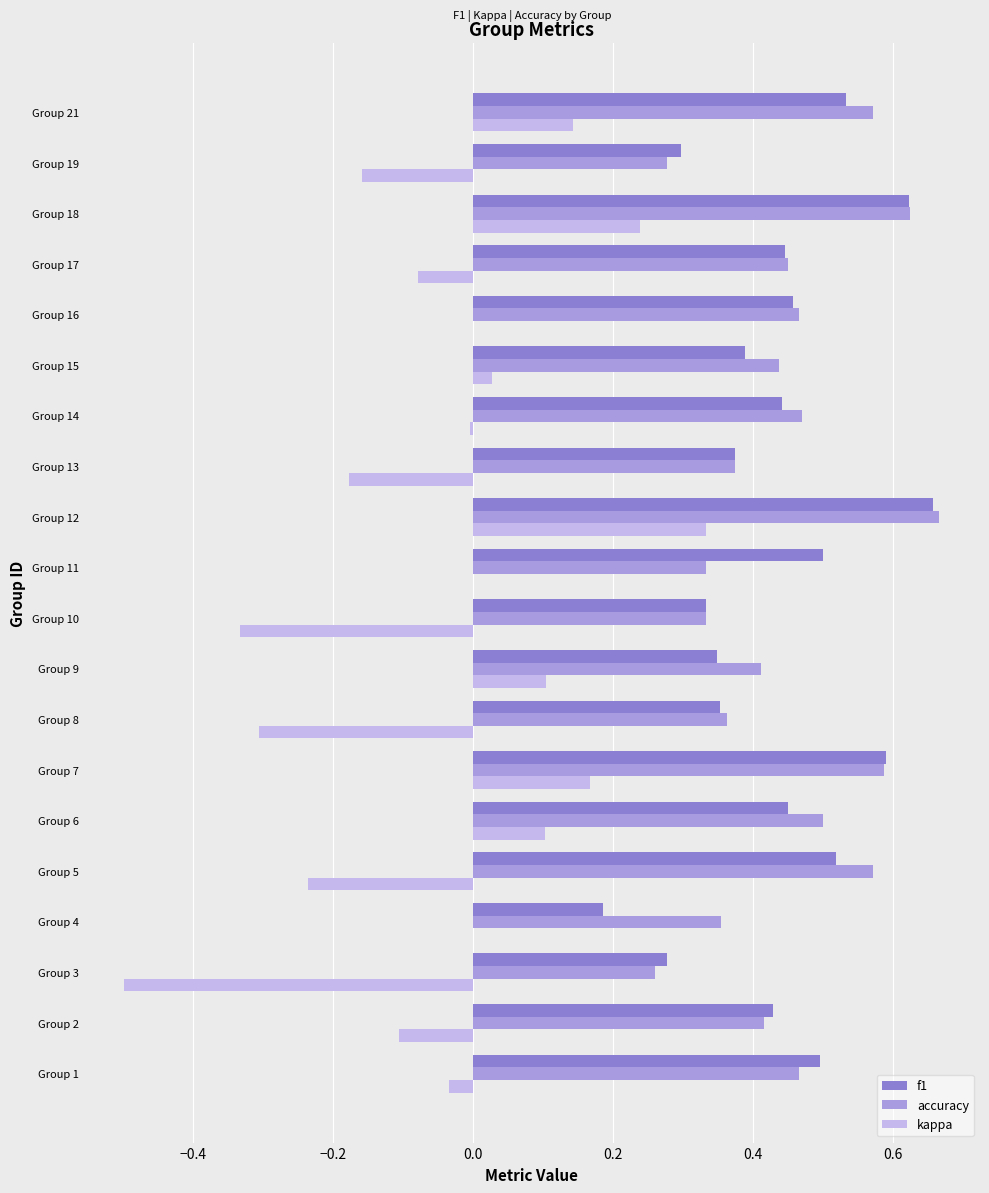

At which label does accuracy reach its peak?

Group 12